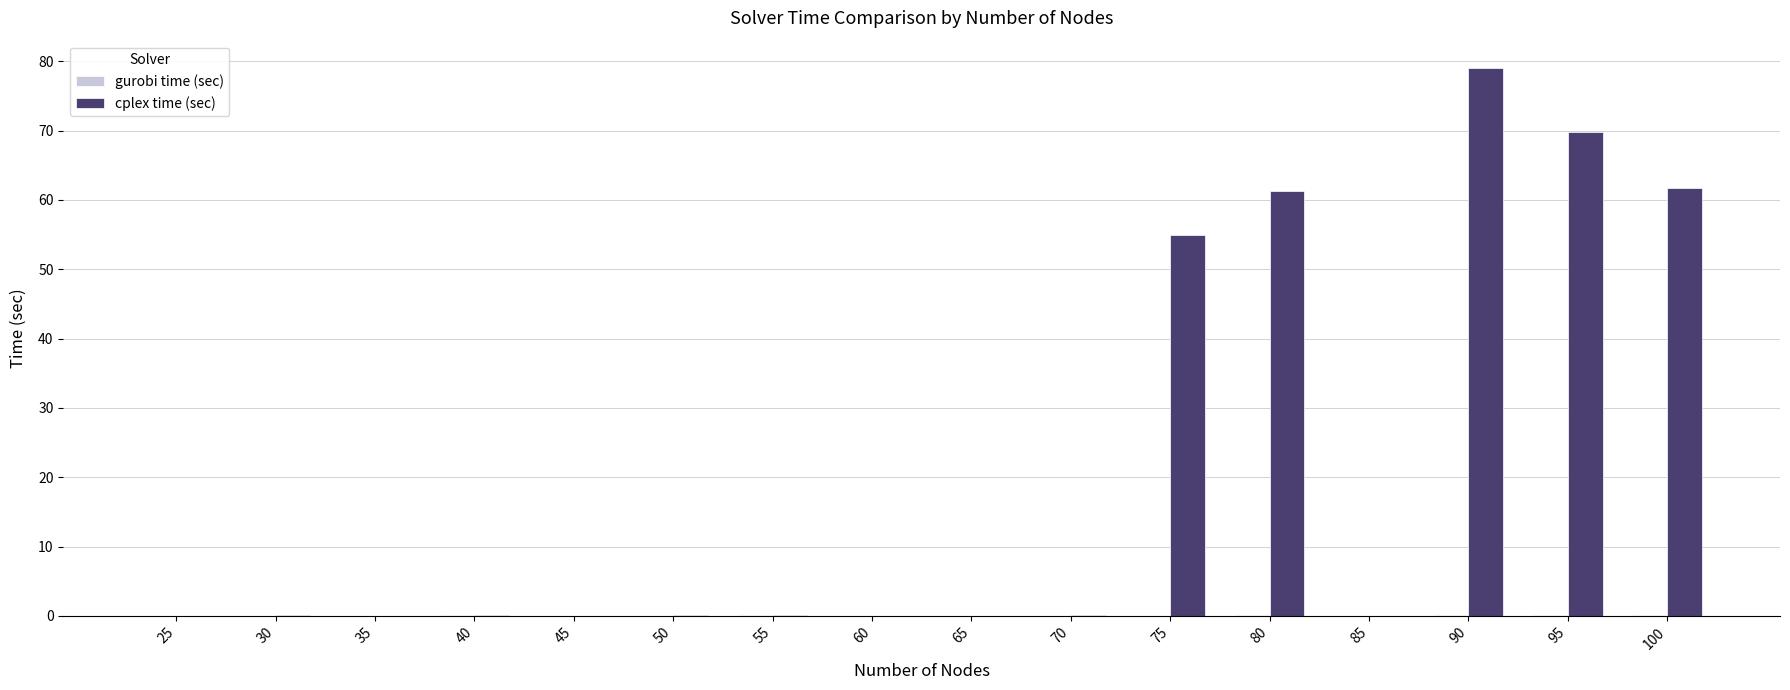

What is the sum of the cplex time (sec) values at 80 and 90?

140.3